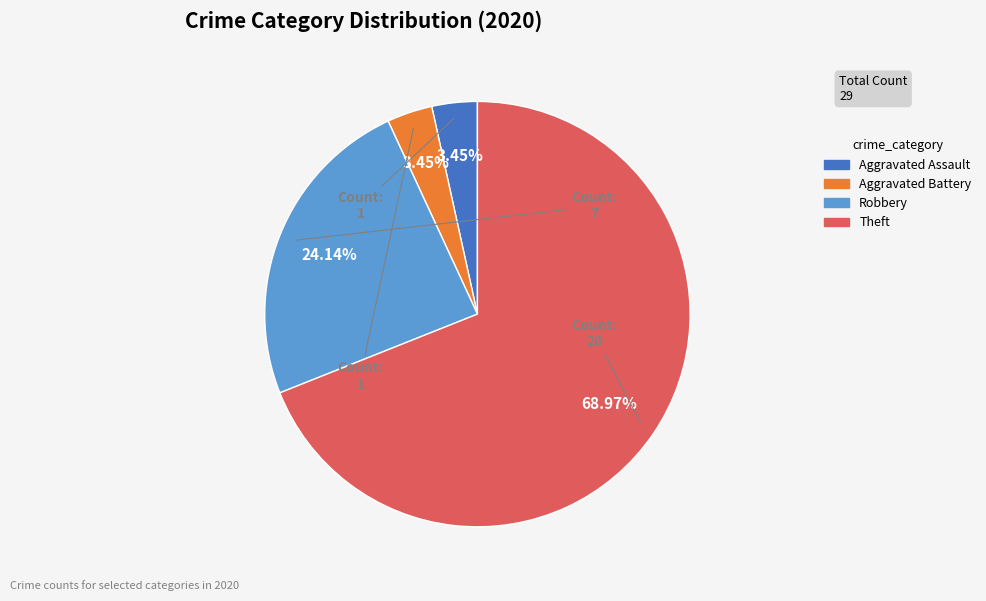

The Robbery slice represents 24% of the pie. True or false?

True